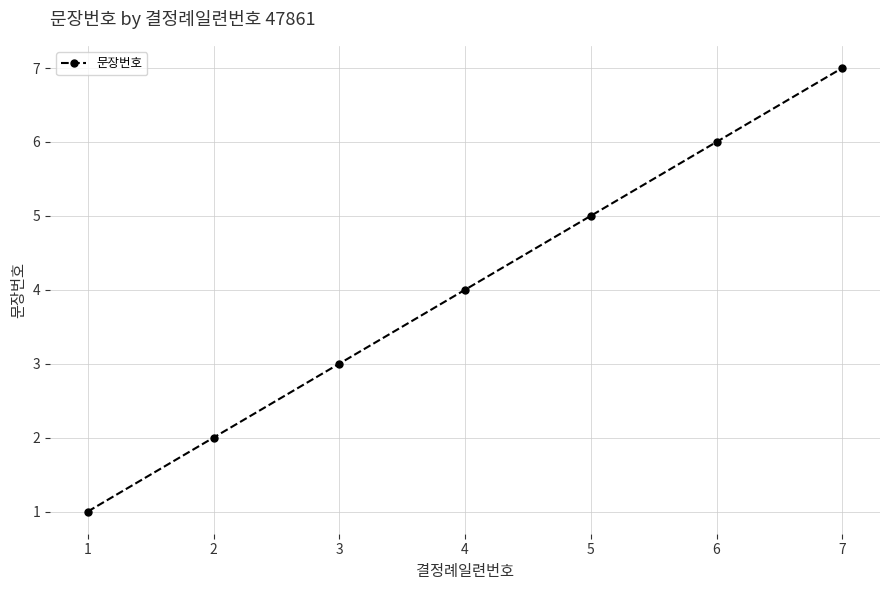

True or false: the data shows 10 at 7.

False